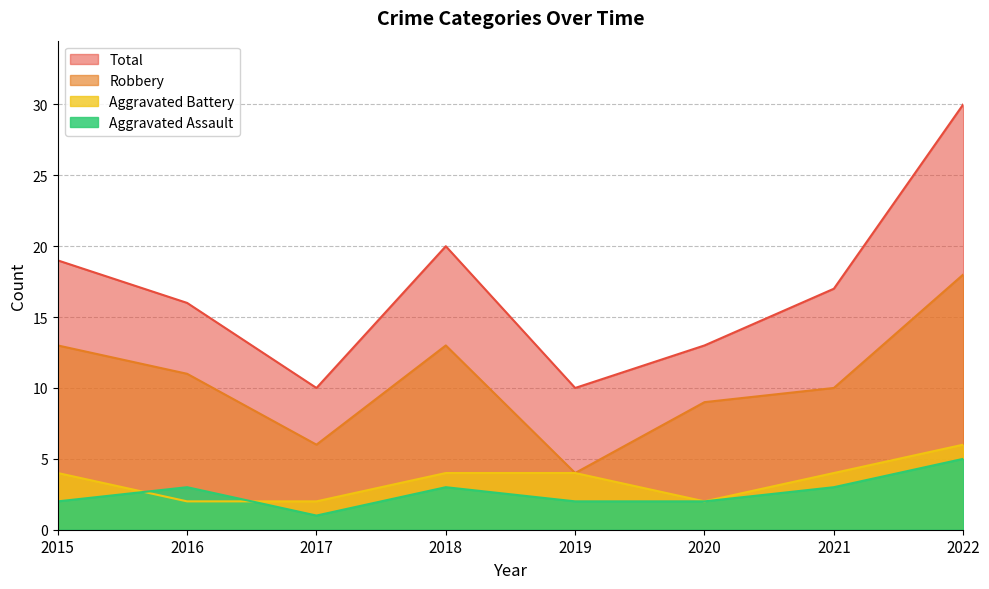

How many values in the Total series are below 17?

4